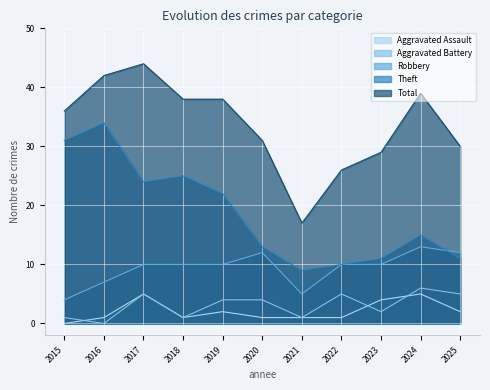

True or false: Theft has a value of 15 at 2024.

True